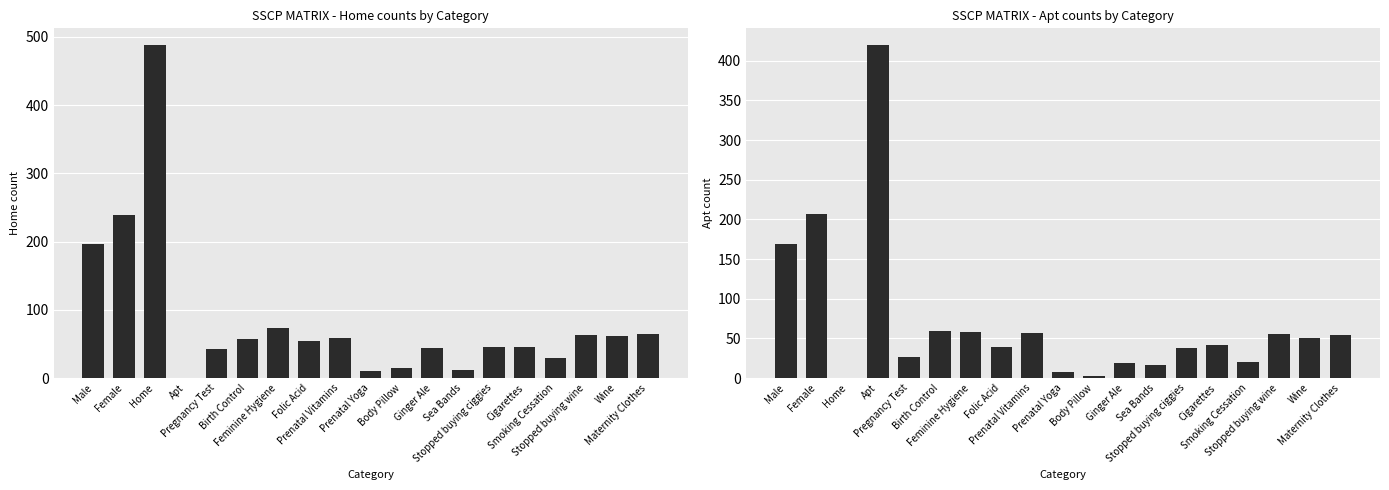

Reading right to left, extract all data points from this chart.

Home: Maternity Clothes=65	Wine=62	Stopped buying wine=63	Smoking Cessation=29	Cigarettes=46	Stopped buying ciggies=45	Sea Bands=11	Ginger Ale=44	Body Pillow=14	Prenatal Yoga=10	Prenatal Vitamins=59	Folic Acid=54	Feminine Hygiene=74	Birth Control=57	Pregnancy Test=43	Apt=0	Home=488	Female=239	Male=196
Apt: Maternity Clothes=54	Wine=51	Stopped buying wine=56	Smoking Cessation=20	Cigarettes=42	Stopped buying ciggies=38	Sea Bands=16	Ginger Ale=19	Body Pillow=3	Prenatal Yoga=8	Prenatal Vitamins=57	Folic Acid=39	Feminine Hygiene=58	Birth Control=59	Pregnancy Test=26	Apt=420	Home=0	Female=207	Male=169